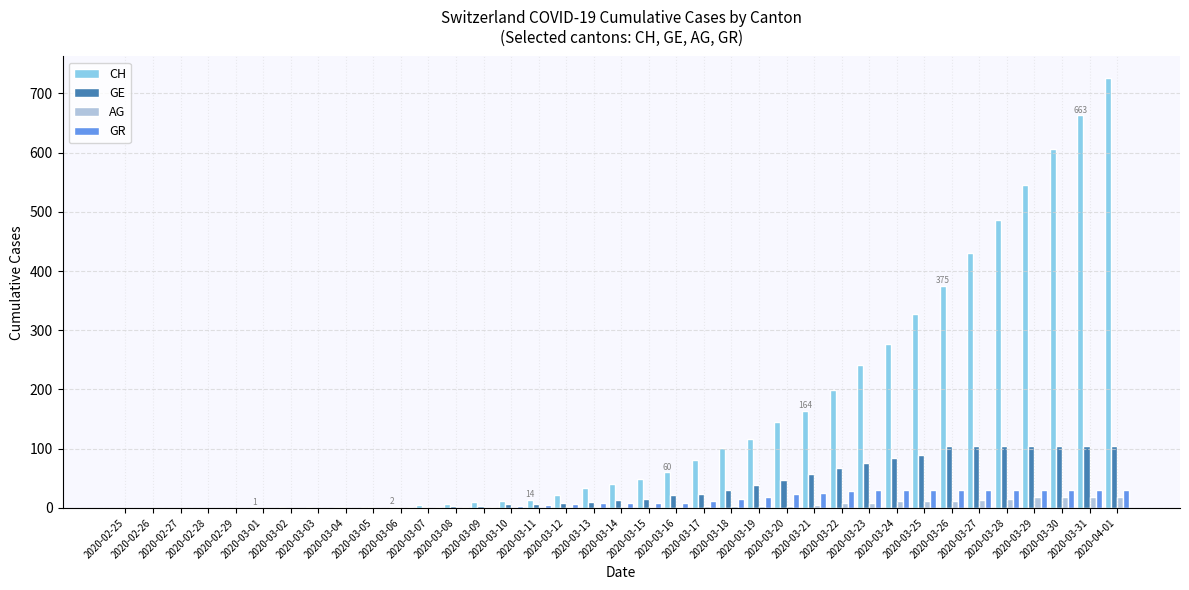

At which category is the sum across all series the highest?

2020-04-01